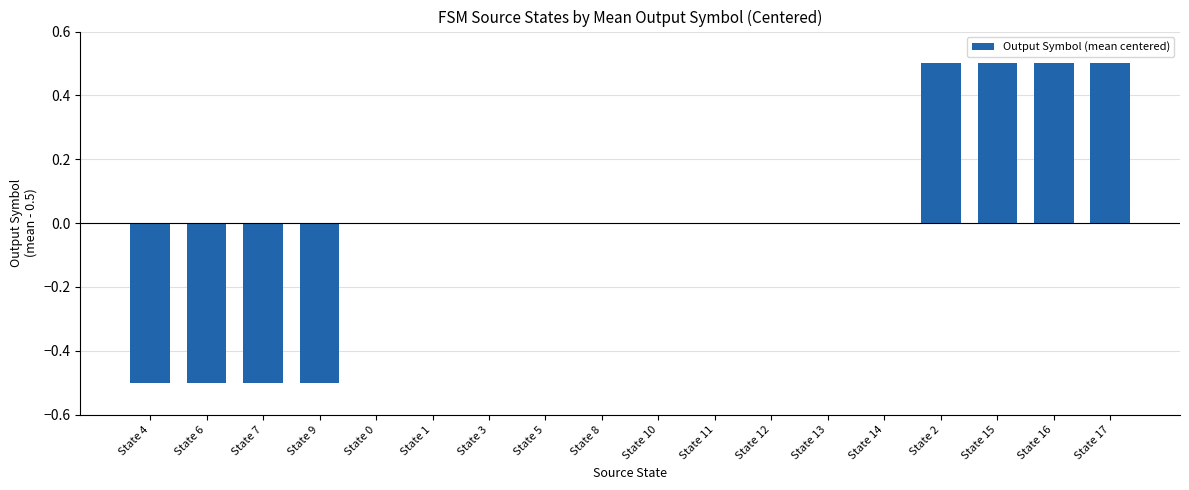

Reading left to right, list all the values displayed in this chart.

-0.5	-0.5	-0.5	-0.5	0.0	0.0	0.0	0.0	0.0	0.0	0.0	0.0	0.0	0.0	0.5	0.5	0.5	0.5